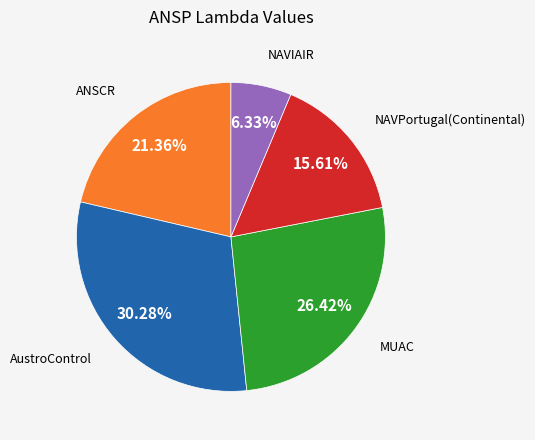

Is there a majority slice in this chart?

No